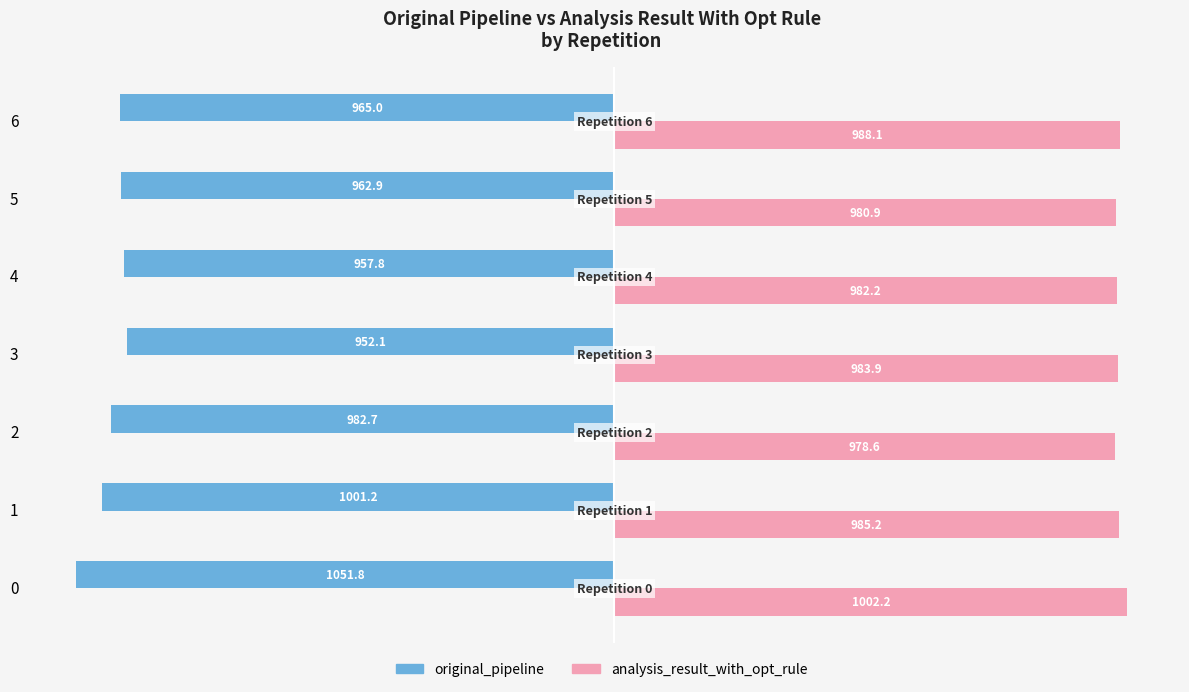

Read the analysis_result_with_opt_rule value at 0.

1002.2